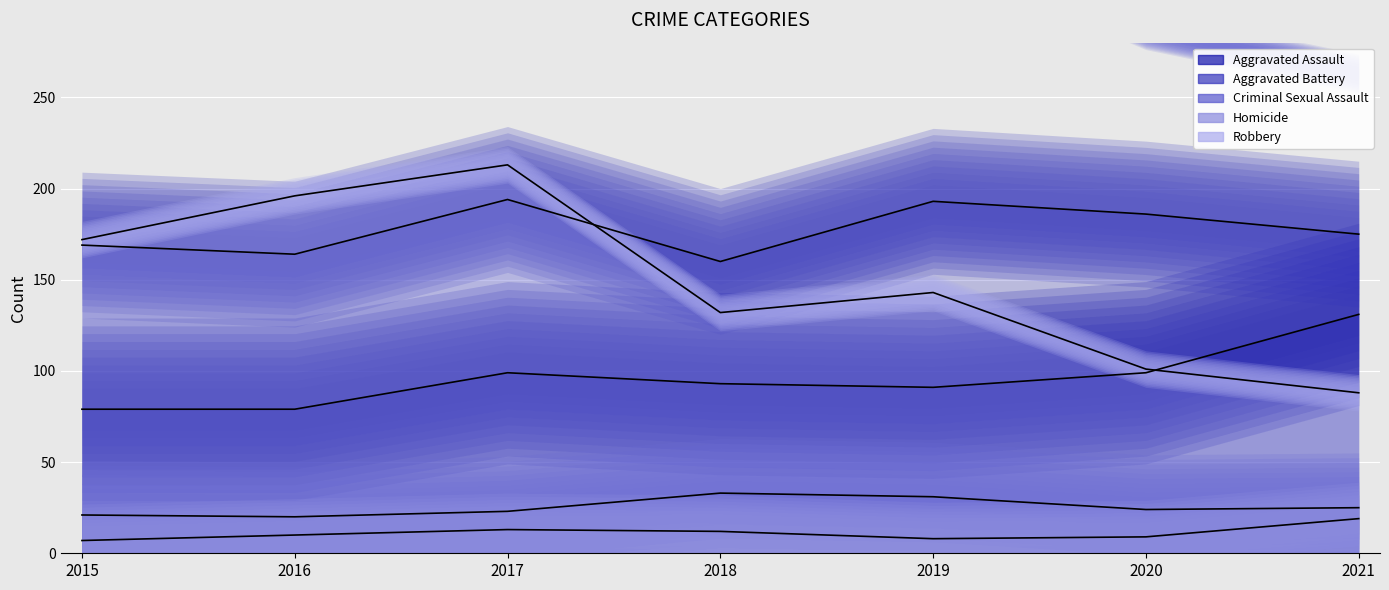

Which has a higher value, 2020 or 2016?

2020